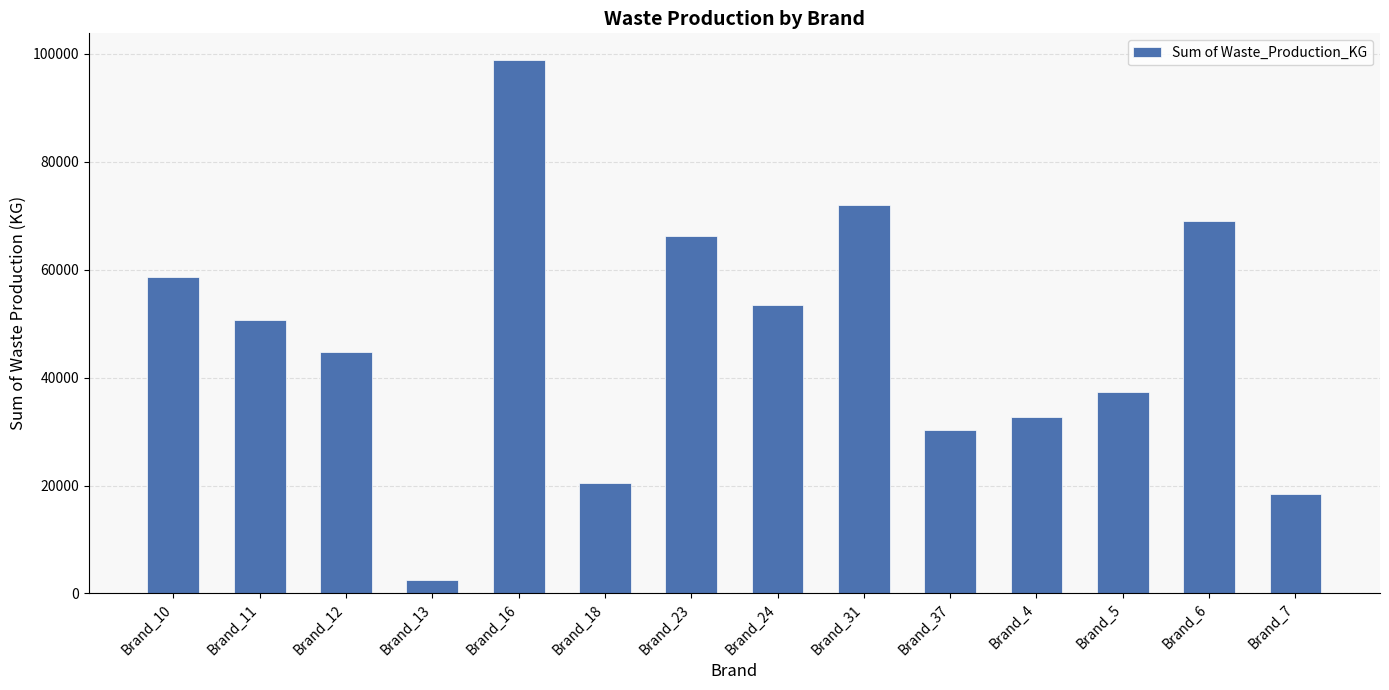

What is the ratio of the value at Brand_12 to the value at Brand_6?

0.6